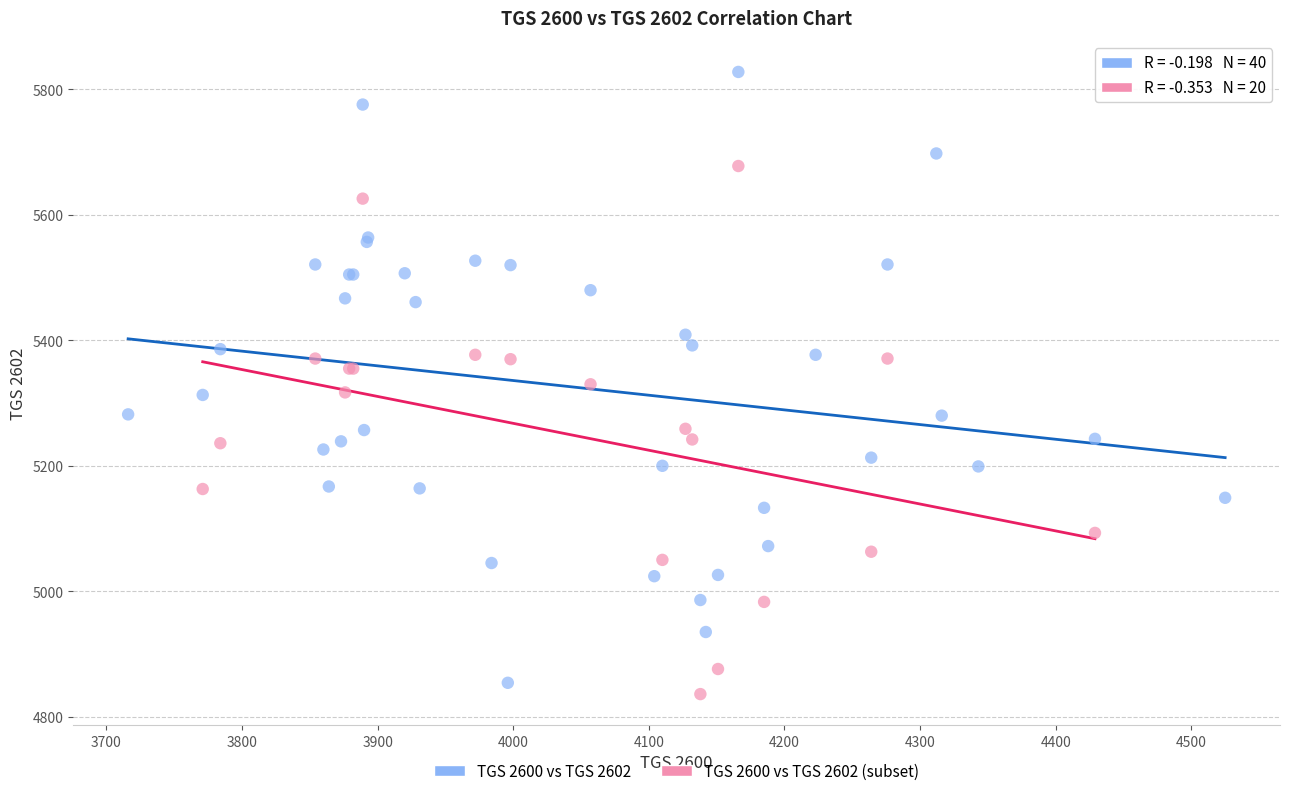

Which series has the widest spread of Y values?

TGS 2600 vs TGS 2602